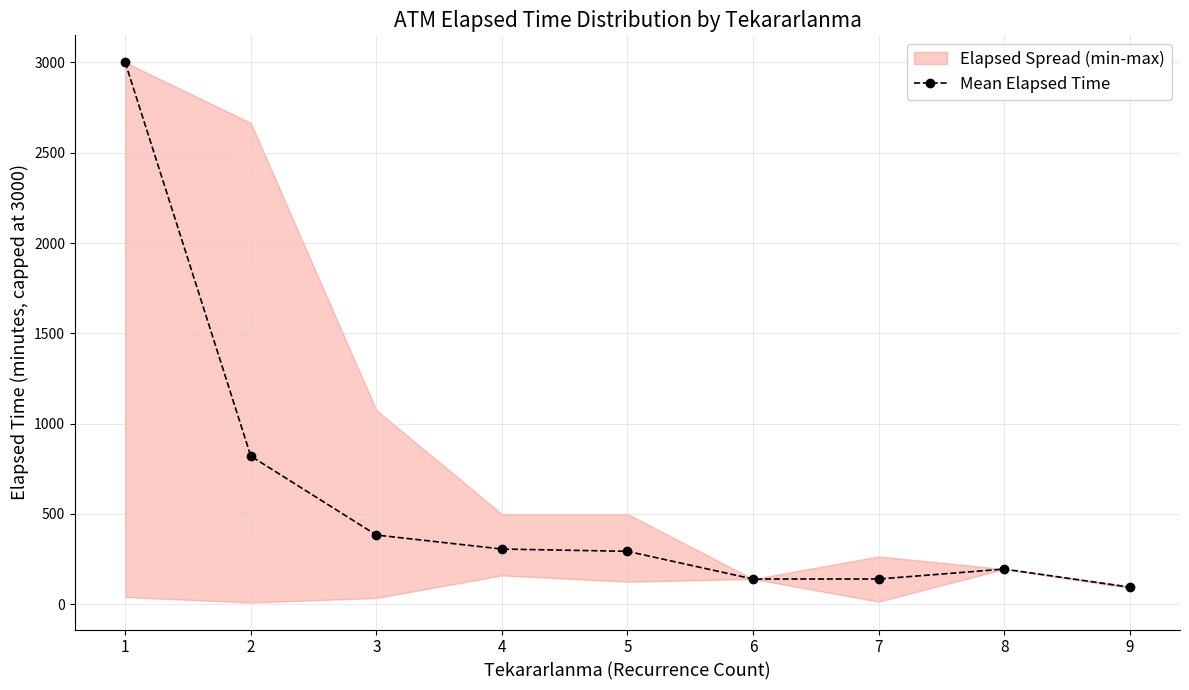

Reading left to right, transcribe all the data shown in this chart.

1=3000.0	2=820.7	3=383.6	4=306.0	5=293.3	6=140.0	7=140.0	8=195.0	9=95.0